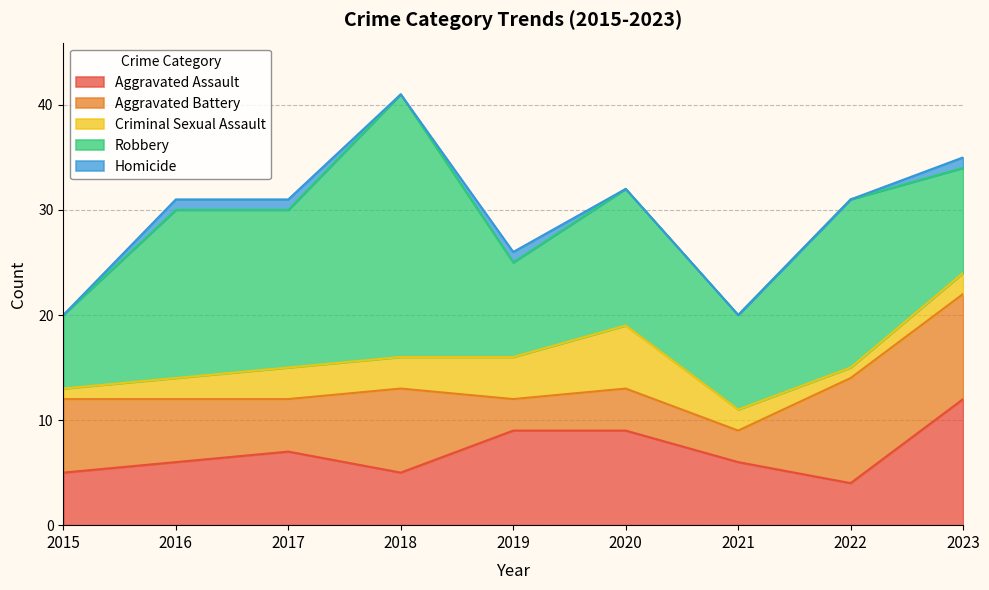

Reading right to left, extract all data points from this chart.

Aggravated Assault: 12	4	6	9	9	5	7	6	5
Aggravated Battery: 10	10	3	4	3	8	5	6	7
Criminal Sexual Assault: 2	1	2	6	4	3	3	2	1
Robbery: 10	16	9	13	9	25	15	16	7
Homicide: 1	0	0	0	1	0	1	1	0